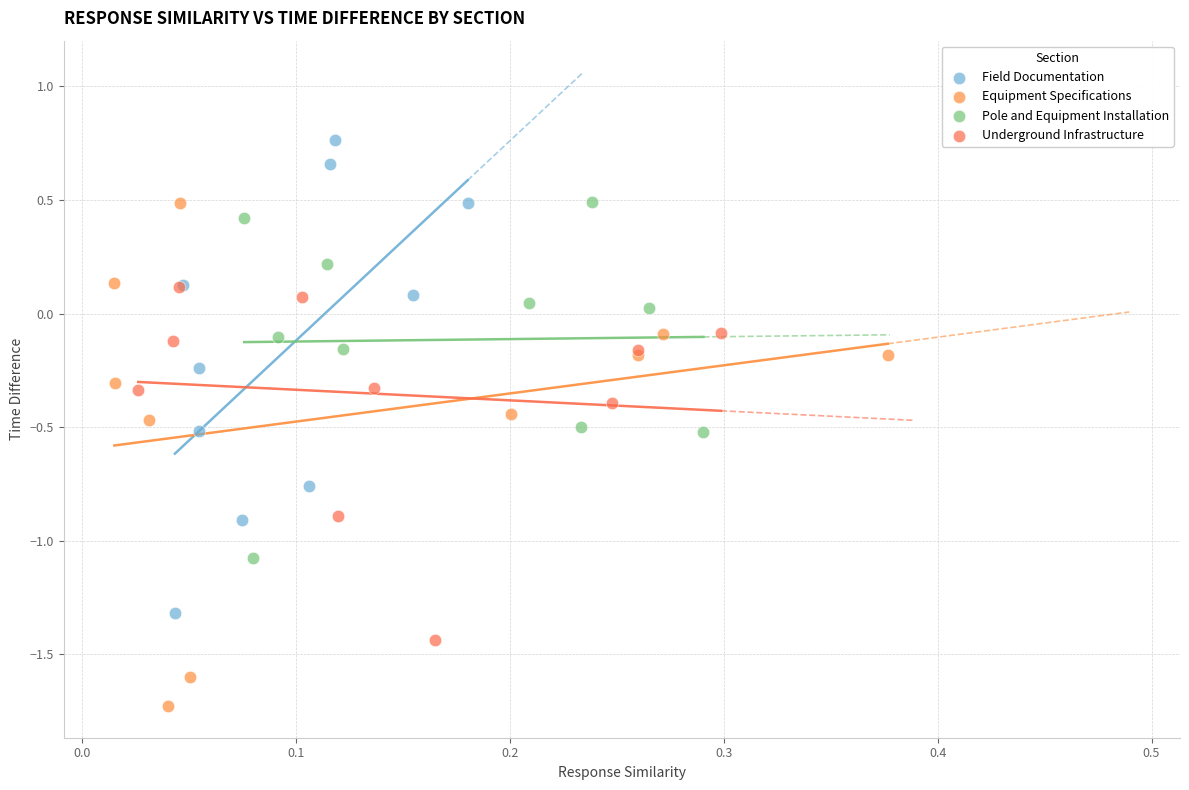

Which series contains the highest Y value?

Field Documentation